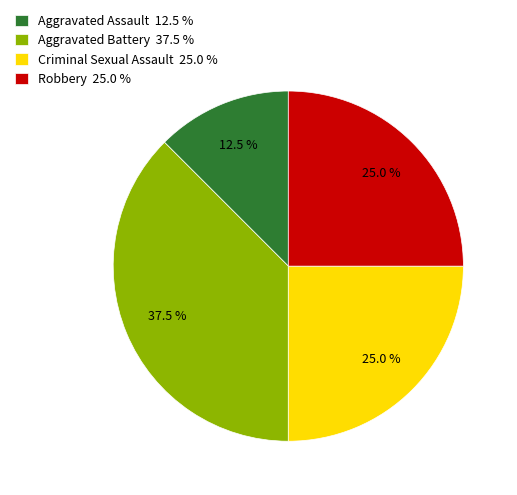

Is Aggravated Battery the majority of the pie?

No